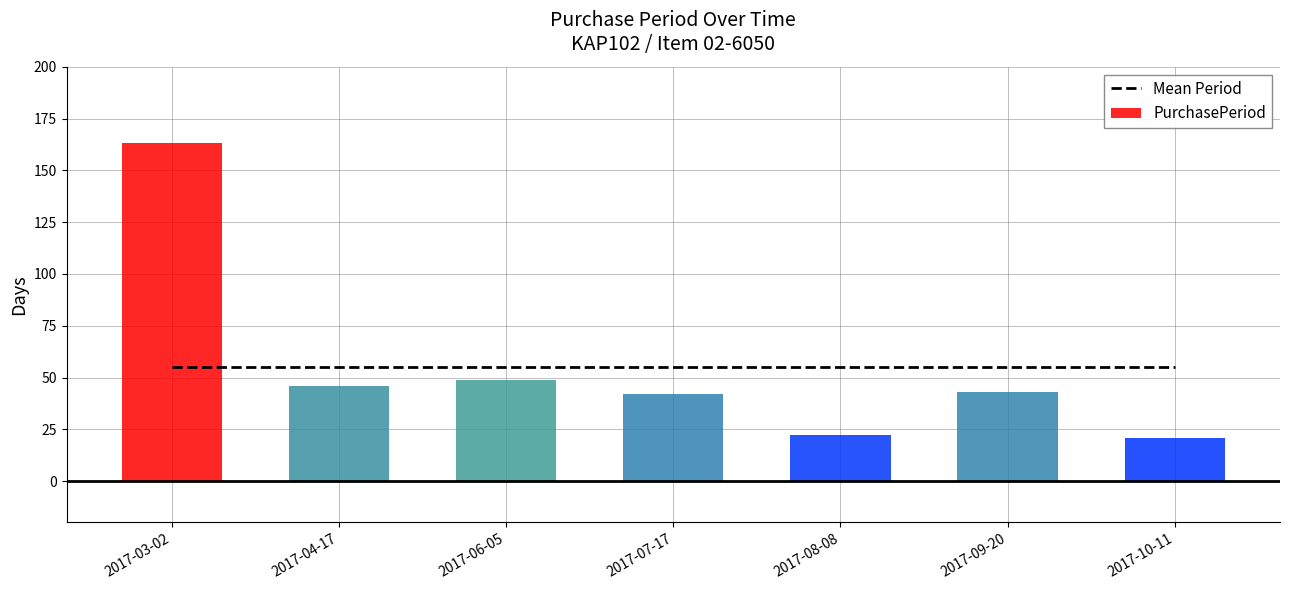

What is the greatest value displayed?

163.0